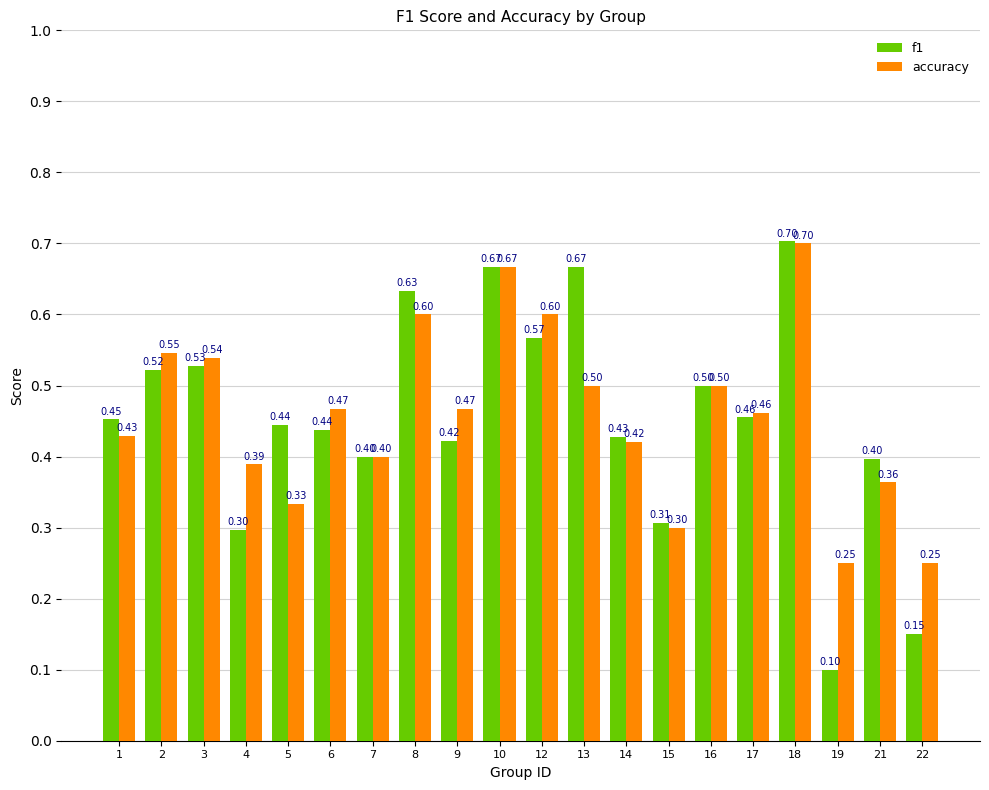

Which label corresponds to the smallest value in the chart?

19